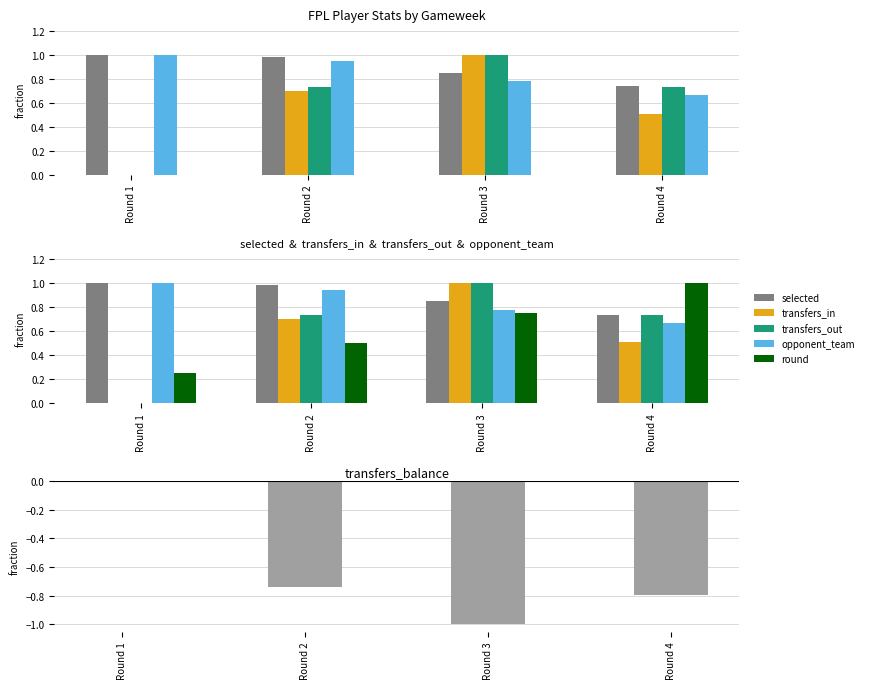

The value of transfers_in at Round 4 is 0.9. True or false?

False